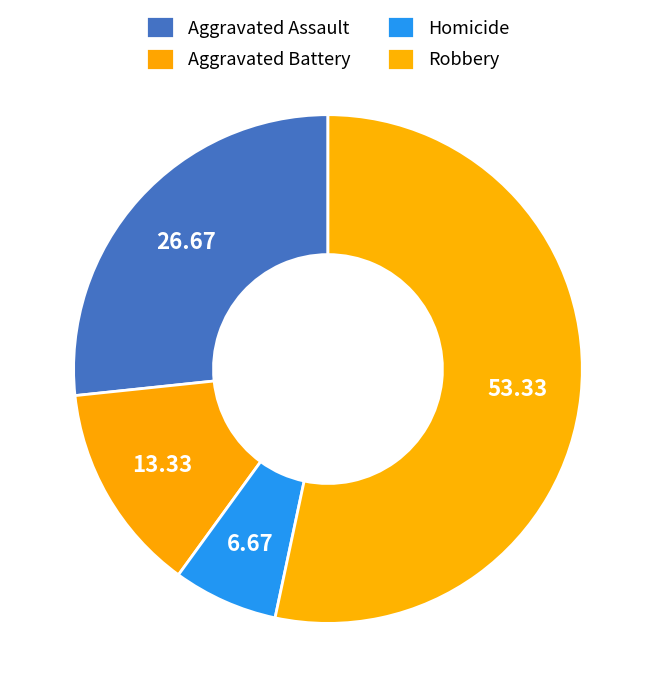

How many slices are in this pie chart?

4